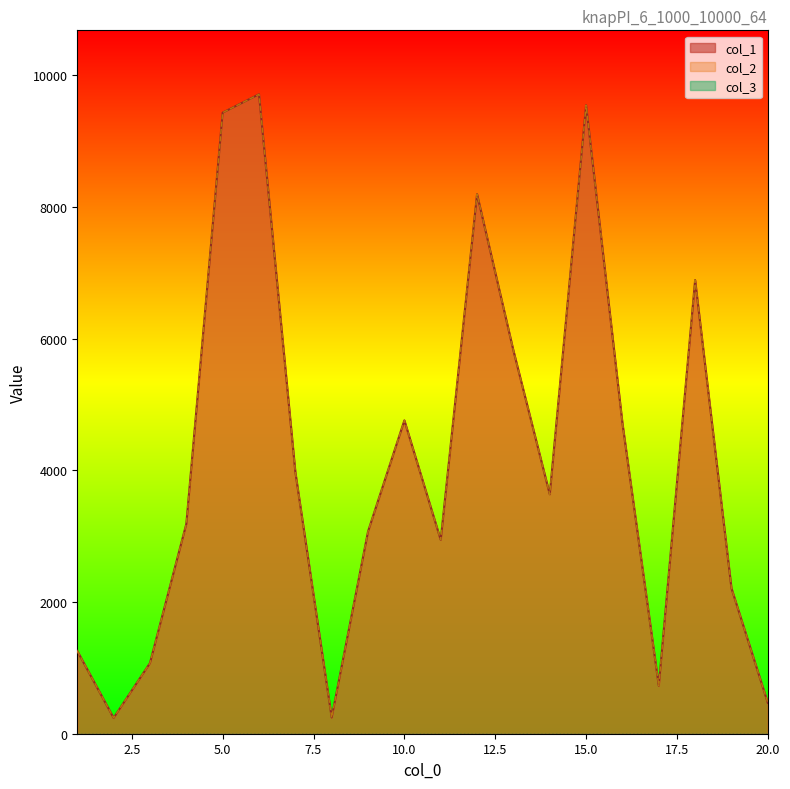

What value does the col_1 series have at 14?

3635